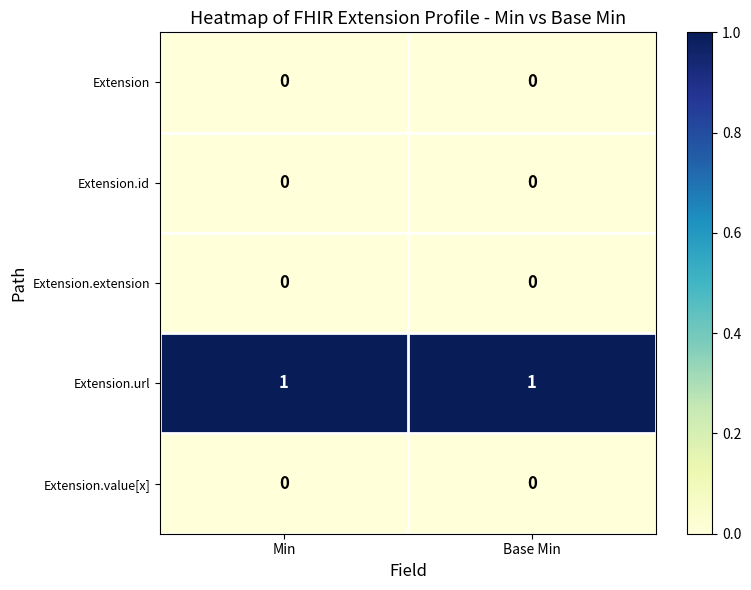

Which series has the largest total across all categories?

Extension.url